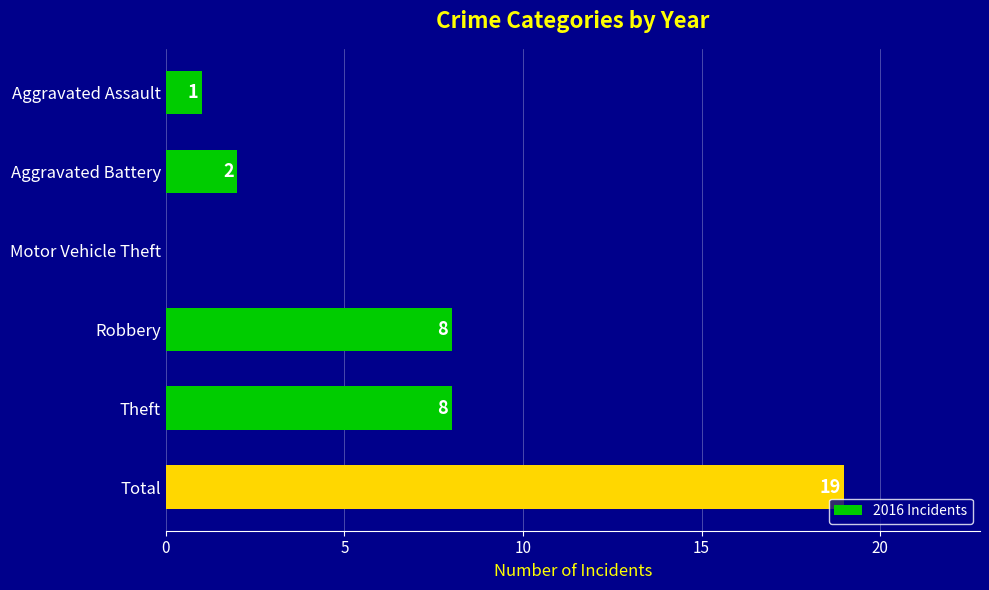

The chart shows a value of 2 at Aggravated Battery. True or false?

True